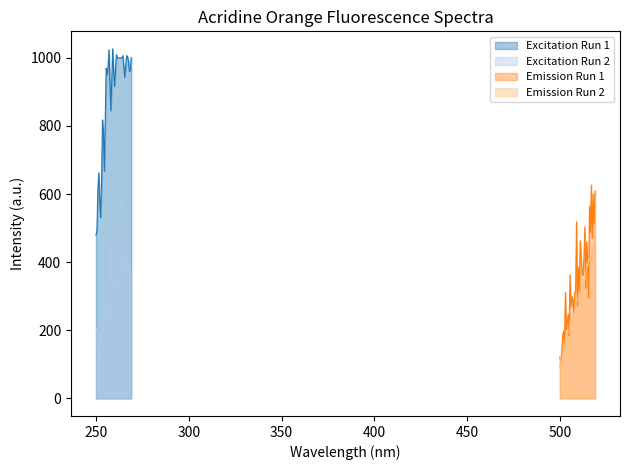

True or false: Excitation Run 2 and Excitation Run 1 cross at least once.

False